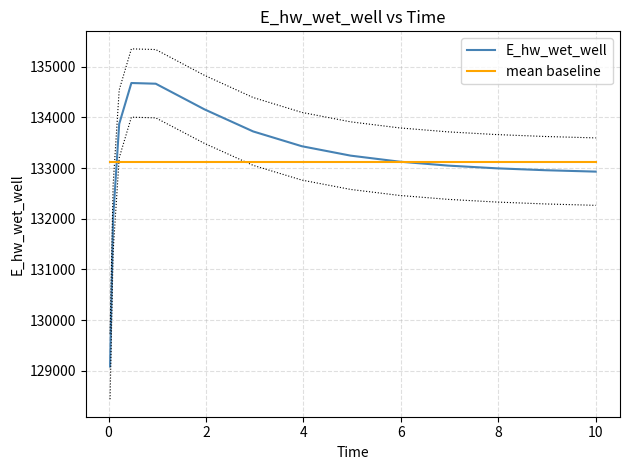

What is the lowest value of the mean baseline series?

133121.9